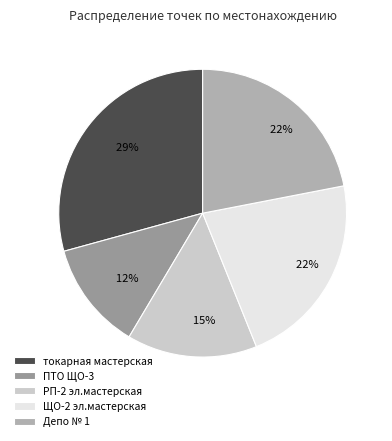

How many segments does this pie chart have?

5